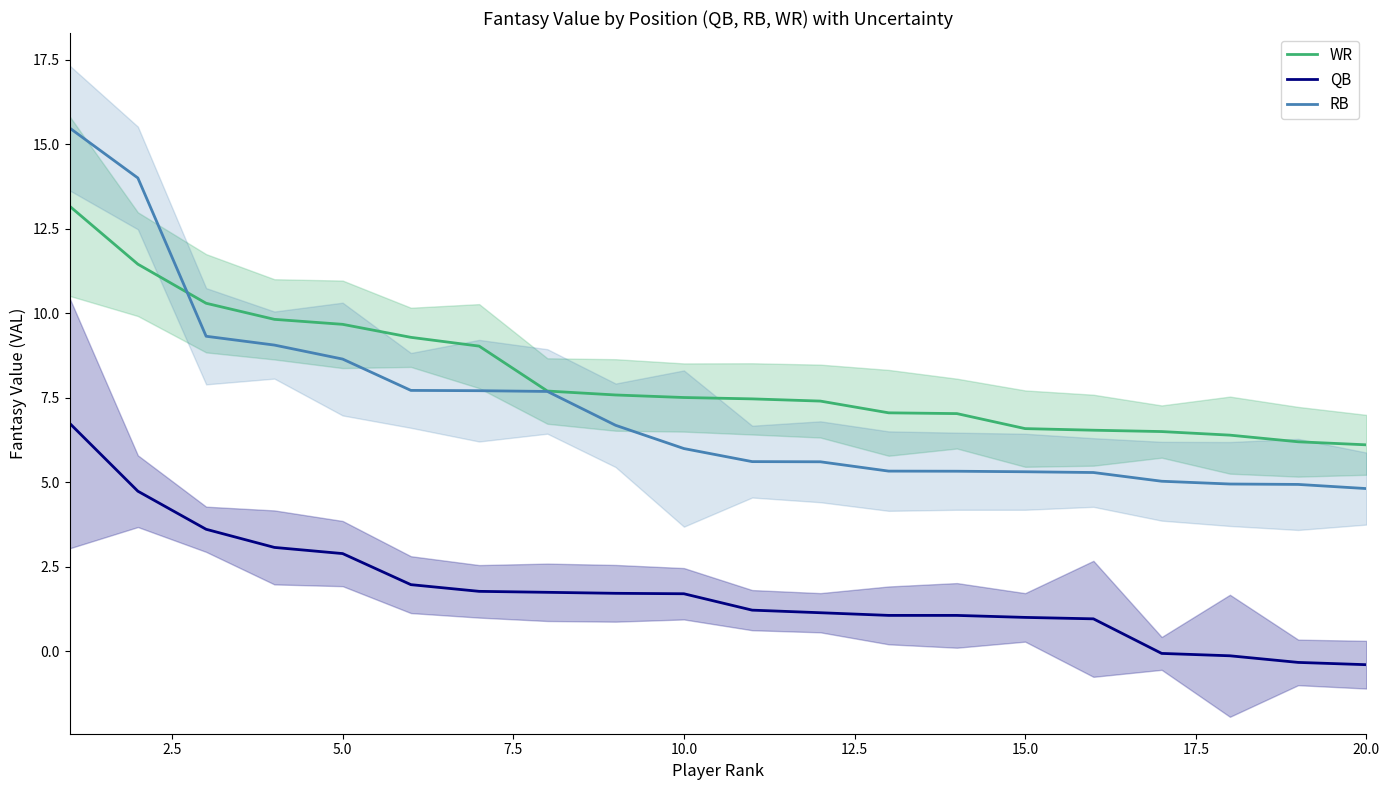

True or false: WR and QB intersect in this chart.

False